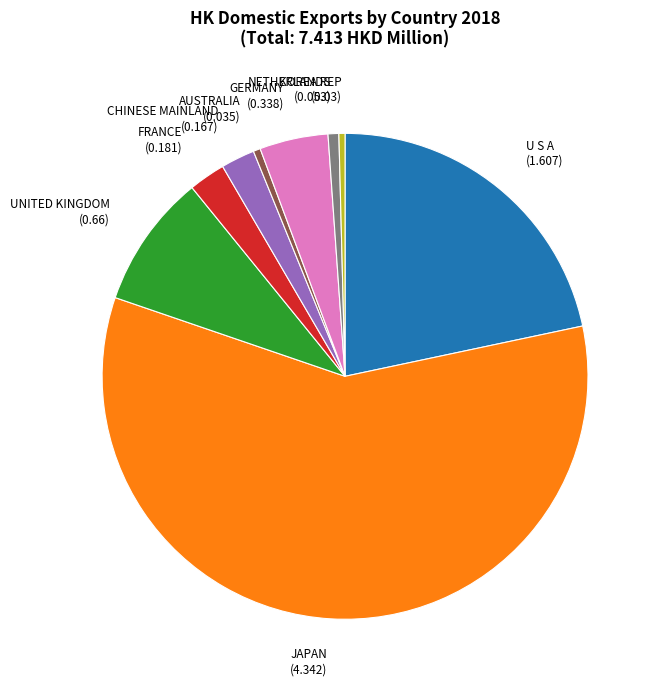

Combined, do FRANCE (0.181) and KOREA REP (0.03) account for over 50%?

No